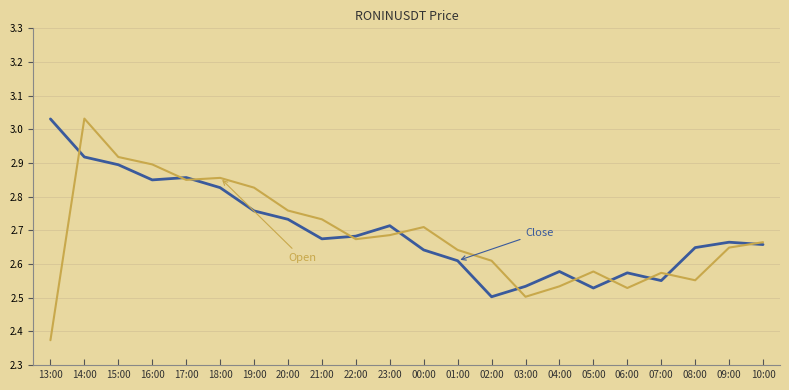

At which category is the sum across all series the highest?

14:00